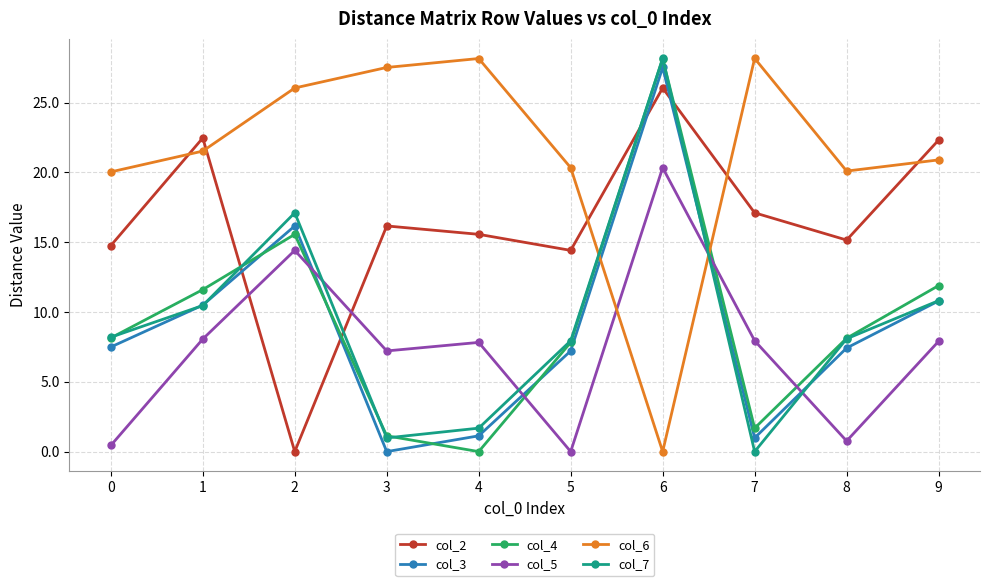

What is the total value across all series at 0?

59.0